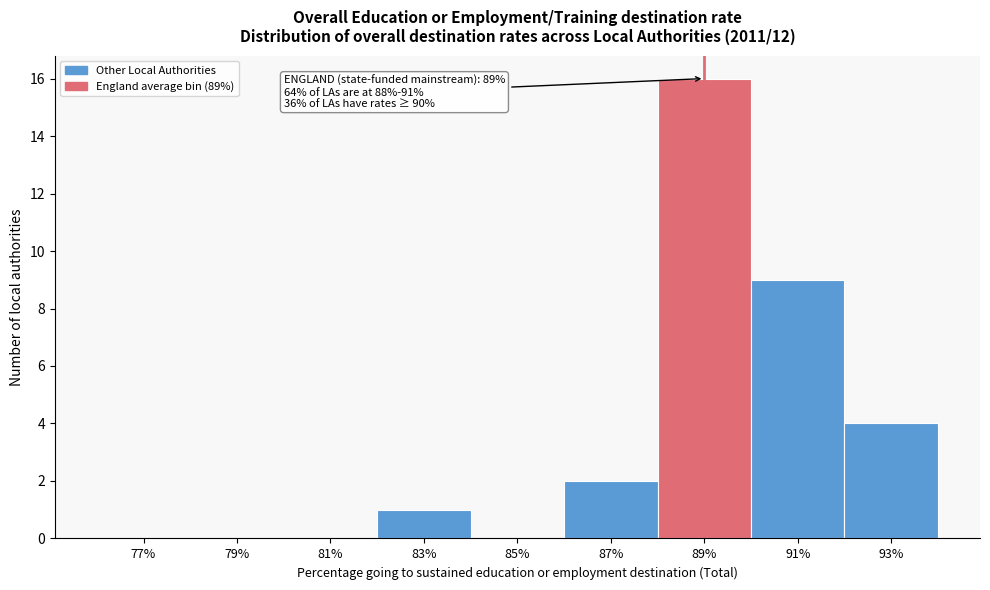

Reading right to left, list all the values displayed in this chart.

93%=4	91%=9	89%=16	87%=2	85%=0	83%=1	81%=0	79%=0	77%=0